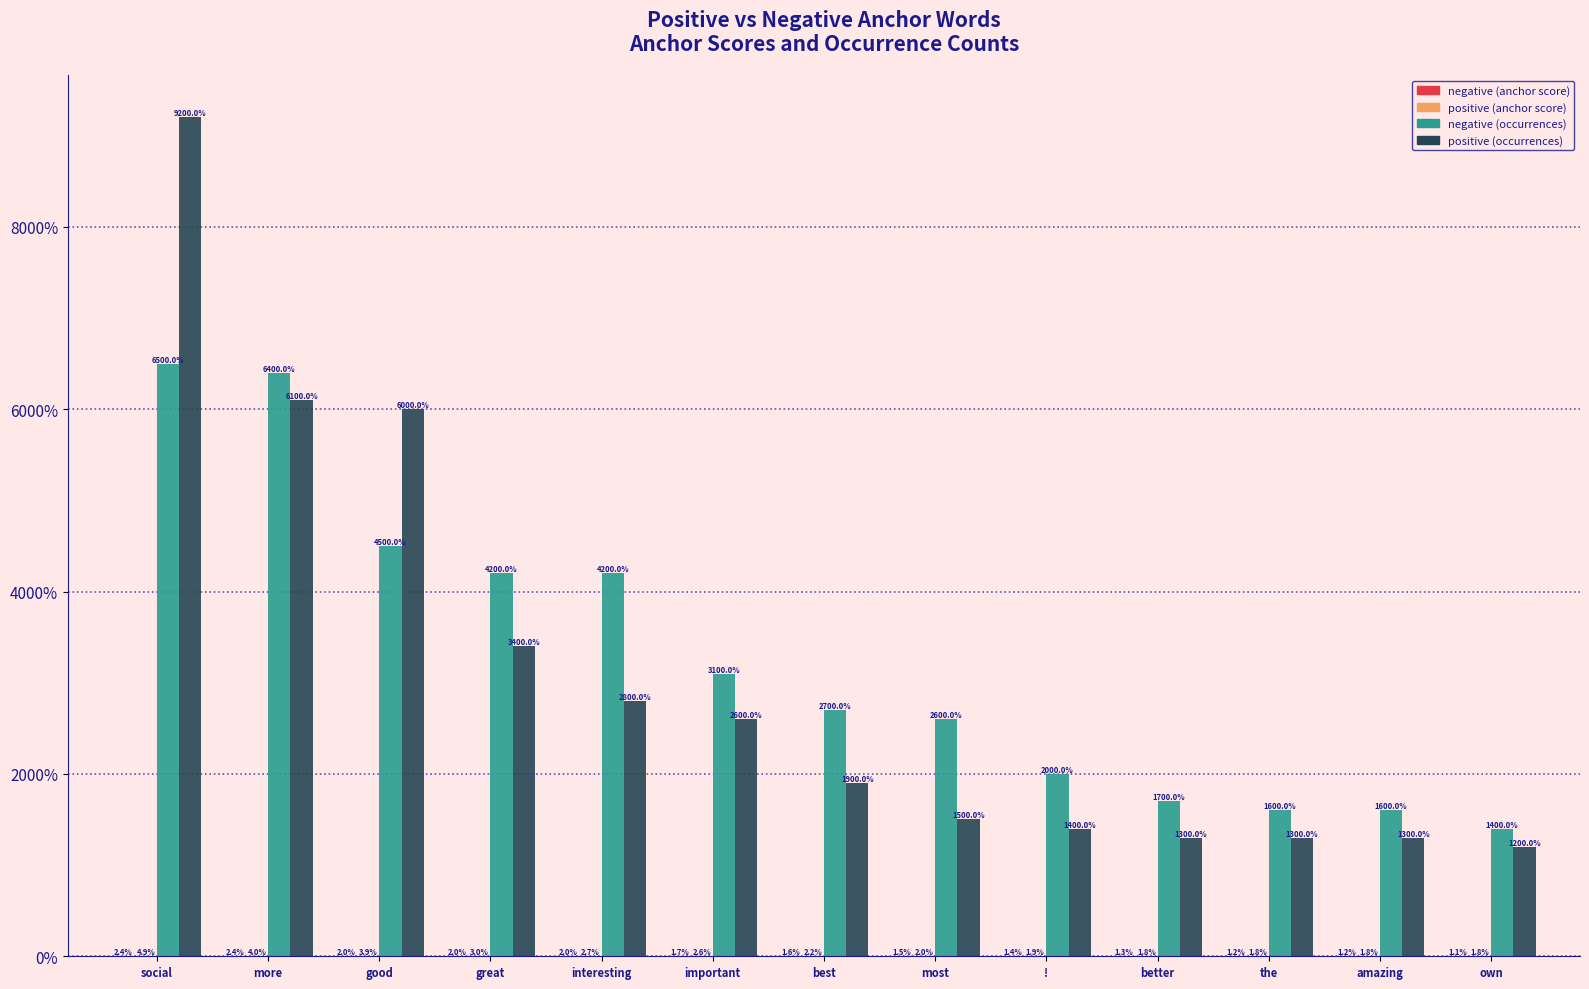

Are the bars horizontal?

No